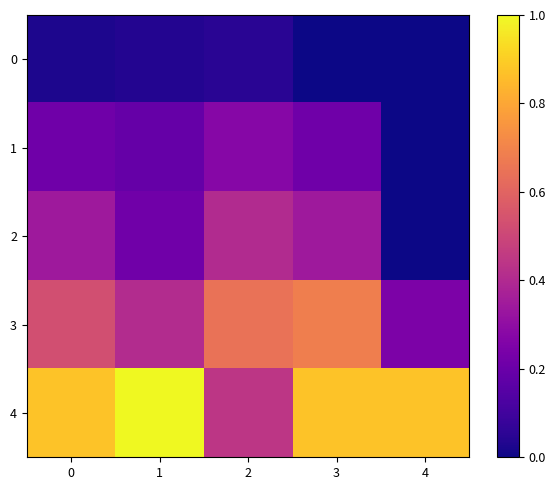

Reading right to left, extract all data points from this chart.

0: 4=0.0	3=0.0	2=0.0	1=0.0	0=0.0
1: 4=0.0	3=0.2	2=0.3	1=0.2	0=0.2
2: 4=0.0	3=0.3	2=0.4	1=0.2	0=0.3
3: 4=0.2	3=0.7	2=0.6	1=0.4	0=0.5
4: 4=0.9	3=0.9	2=0.4	1=1.0	0=0.9